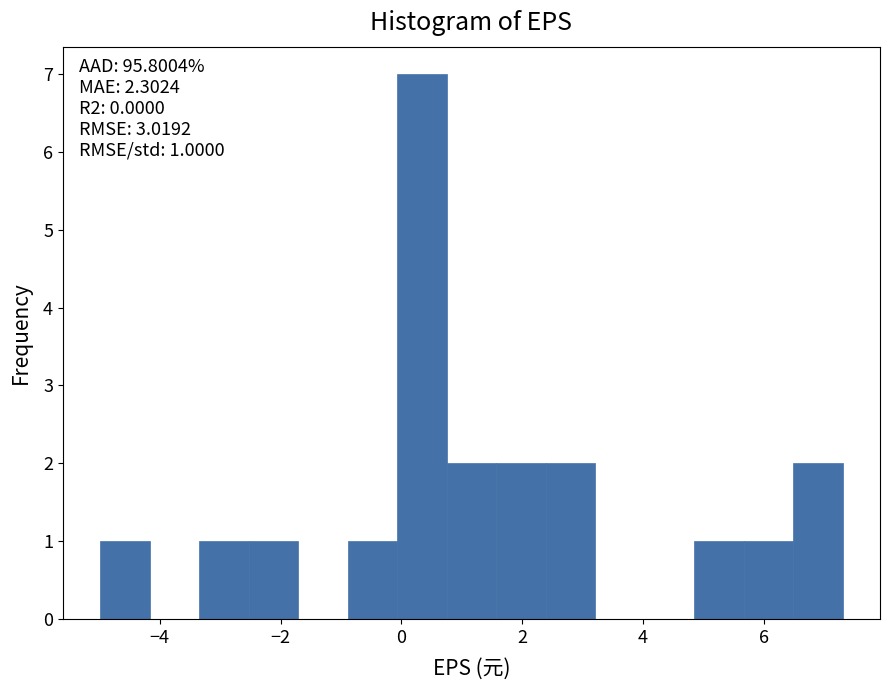

Over which range of the x-axis is the bar tallest?

0.0 to 0.8